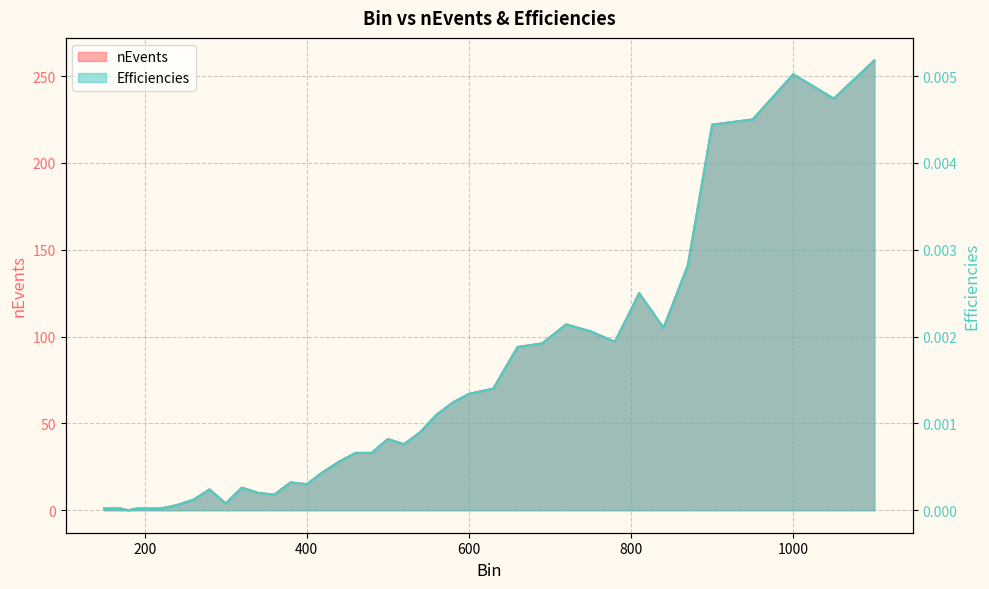

Which series changed the most between 520 and 600?

nEvents